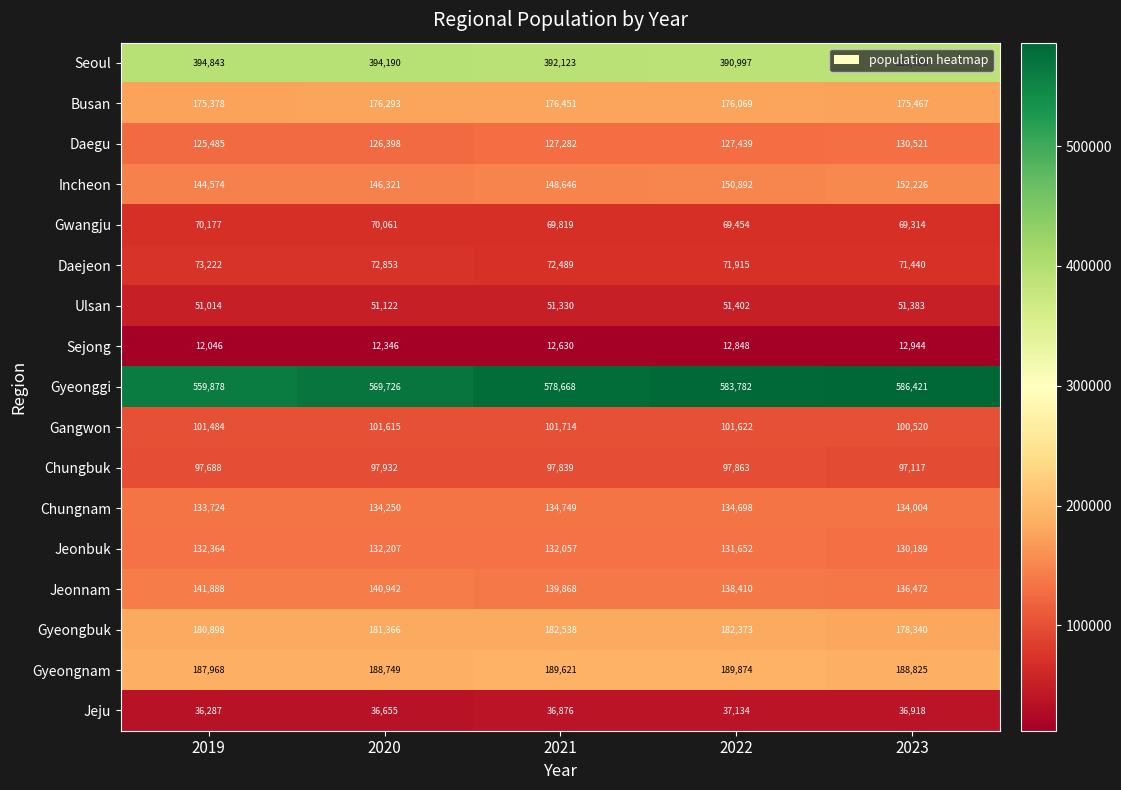

Where is Jeonnam nearest to the value 139180?

2021